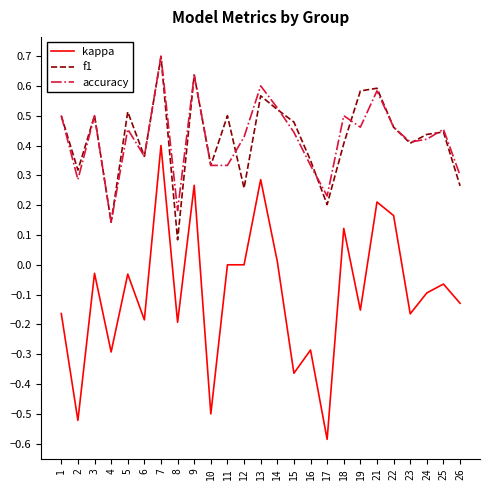

True or false: kappa and f1 cross at least once.

False